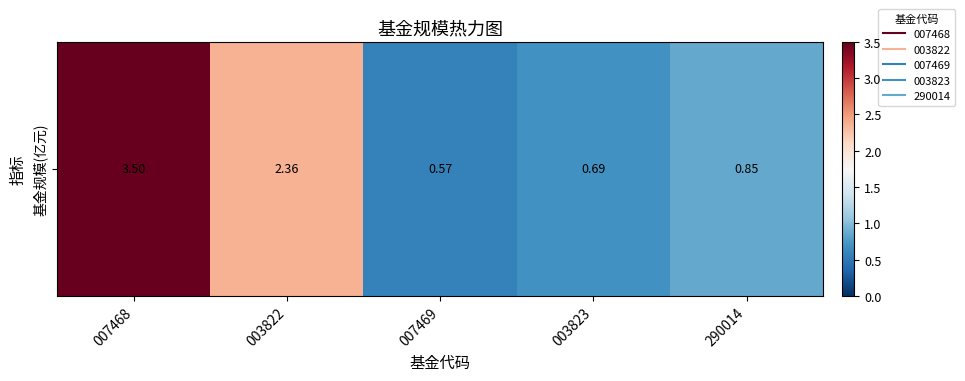

At which category does the chart reach its minimum across all series?

007469